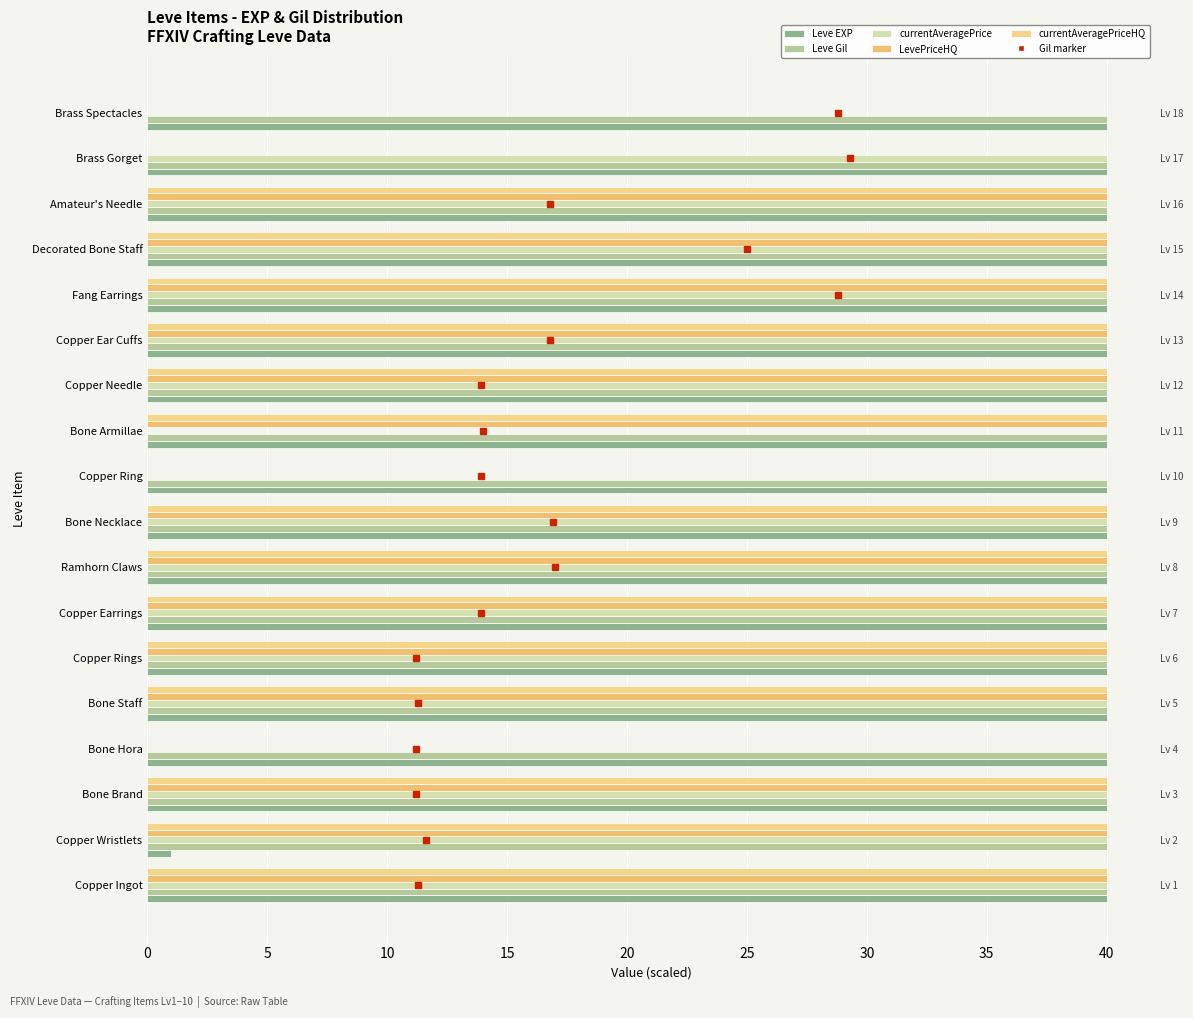

Reading left to right, list all the values displayed in this chart.

Leve EXP: 40.0	1.0	40.0	40.0	40.0	40.0	40.0	40.0	40.0	40.0	40.0	40.0	40.0	40.0	40.0	40.0	40.0	40.0
Leve Gil: 0.1	0.1	0.1	0.1	0.1	0.1	0.1	0.1	0.1	0.1	0.1	0.1	0.1	0.1	0.1	0.1	0.1	0.1
currentAveragePrice: 40.0	40.0	40.0	0.0	40.0	40.0	40.0	40.0	40.0	0.0	0.0	40.0	40.0	40.0	40.0	40.0	40.0	0.0
LevePriceHQ: 40.0	40.0	40.0	0.0	40.0	40.0	40.0	40.0	40.0	0.0	40.0	40.0	40.0	40.0	40.0	40.0	0.0	0.0
currentAveragePriceHQ: 40.0	40.0	40.0	0.0	40.0	40.0	40.0	40.0	40.0	0.0	40.0	40.0	40.0	40.0	40.0	40.0	0.0	0.0